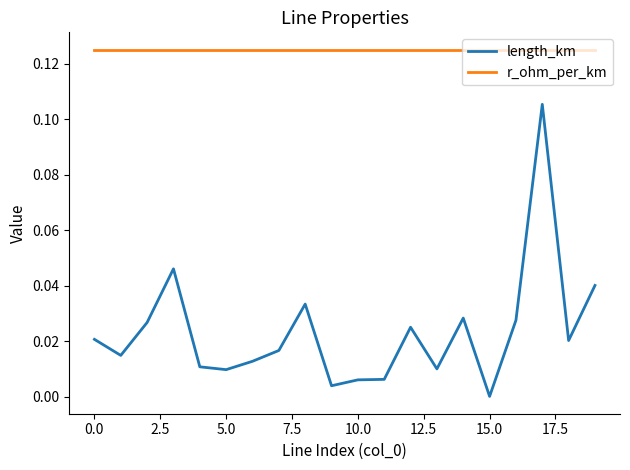

True or false: r_ohm_per_km and length_km intersect in this chart.

False